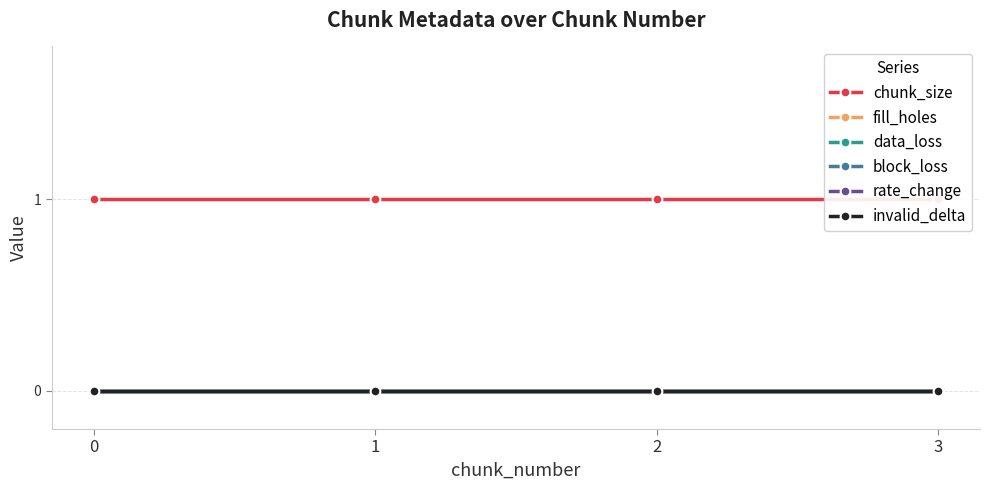

Which series has the largest total across all categories?

chunk_size